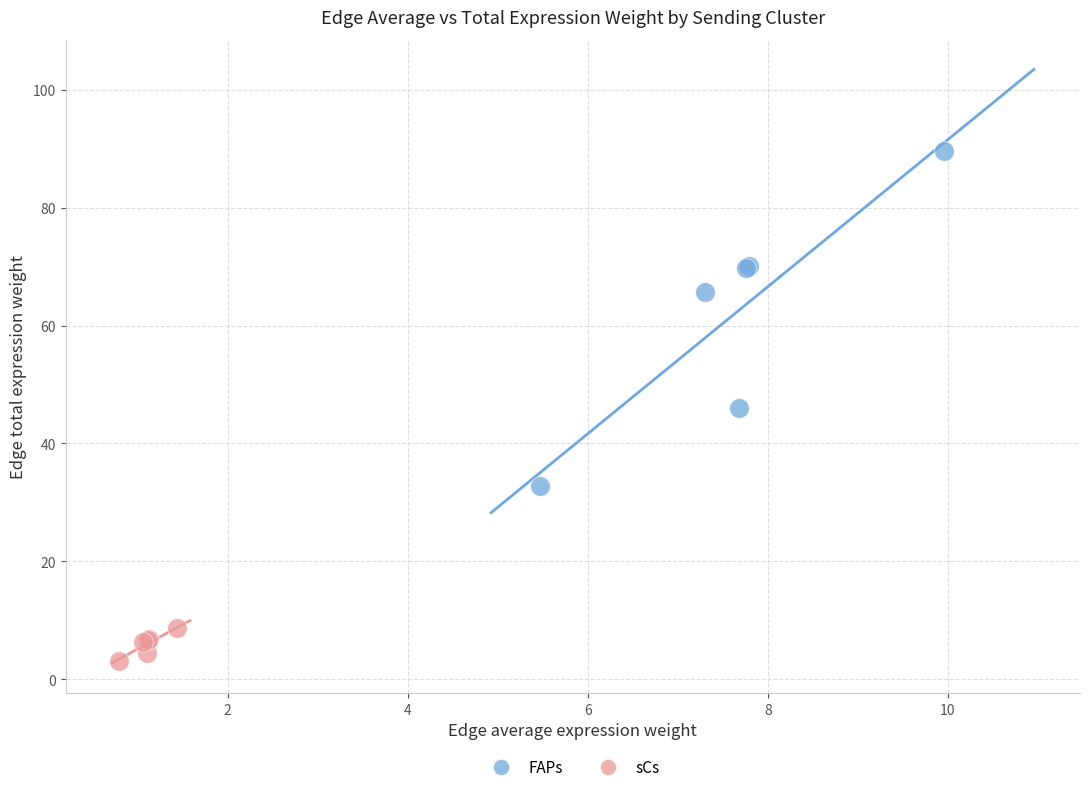

Which series reaches the minimum Y coordinate?

sCs